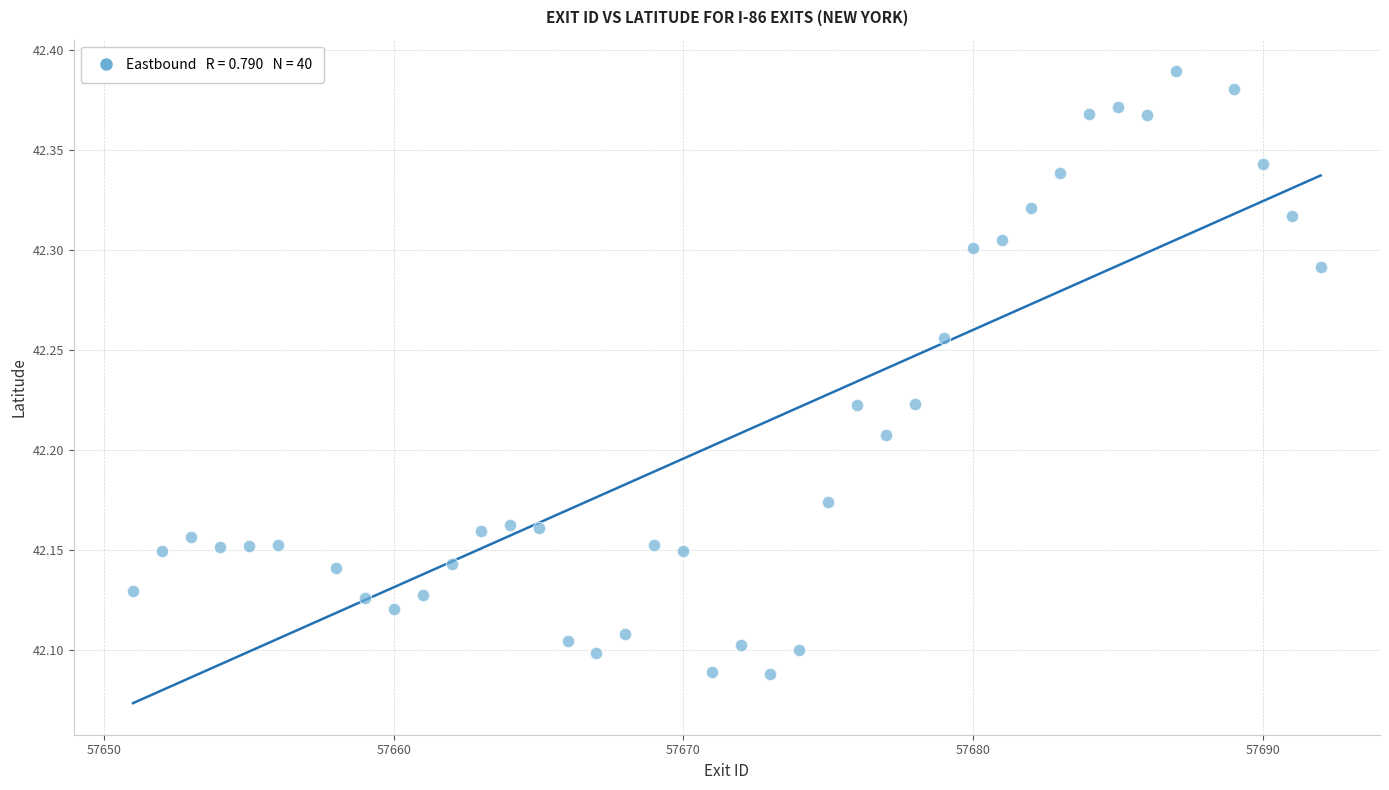

What is the range of Y values (max minus min)?

0.3